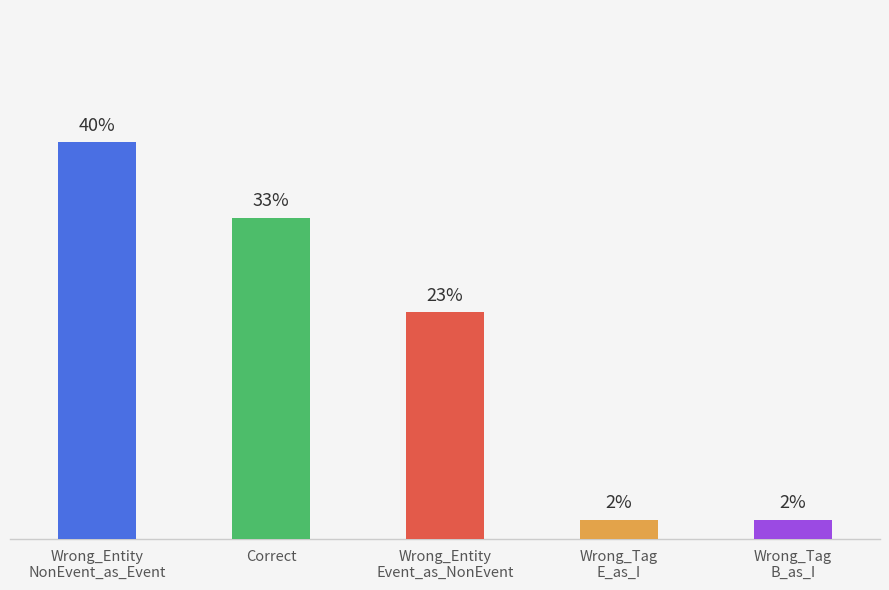

Are the bars horizontal?

No